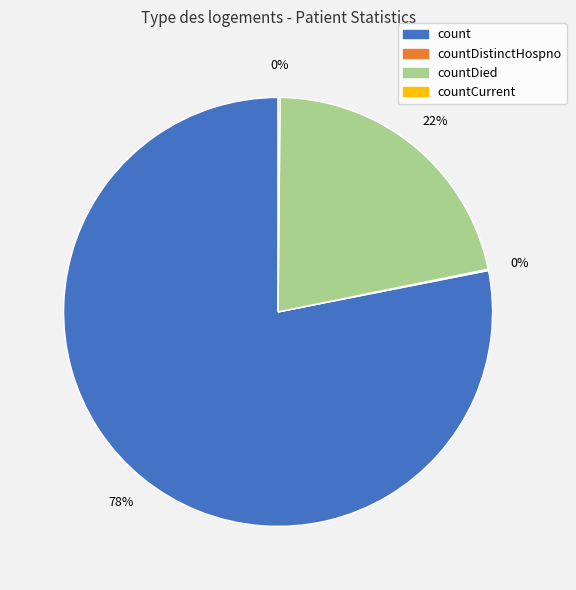

Is it true that count is 91% of the pie?

False